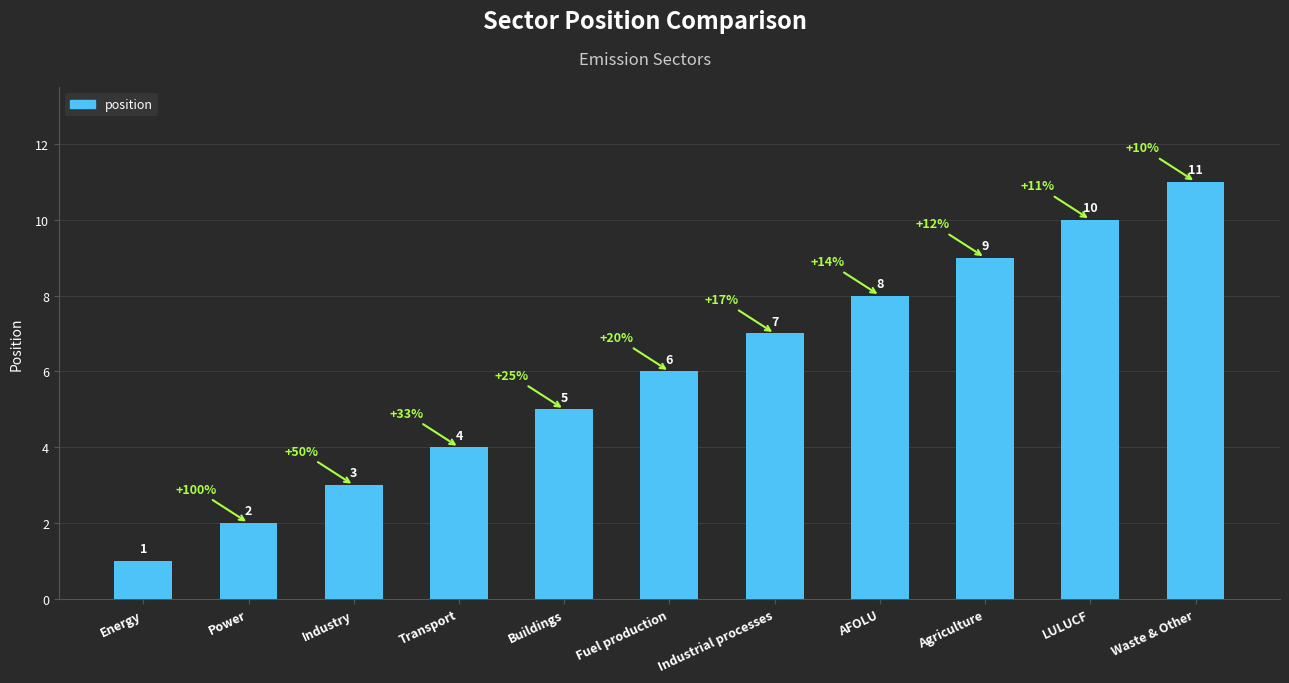

What is the difference between the values at Waste & Other and Industry?

8